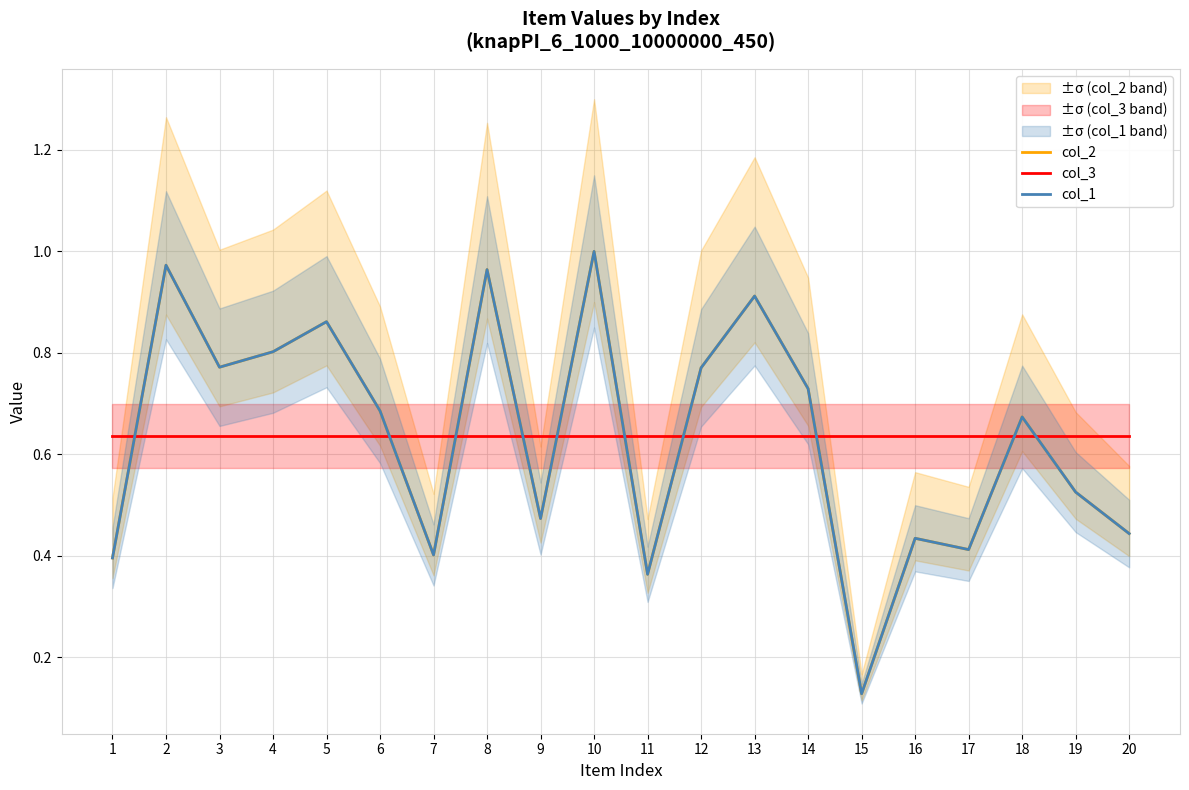

Which category has the lowest value in the col_1 series?

15